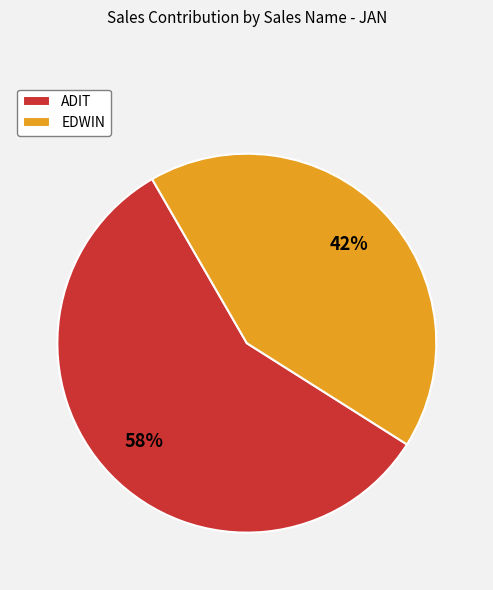

The EDWIN slice represents 42% of the pie. True or false?

True